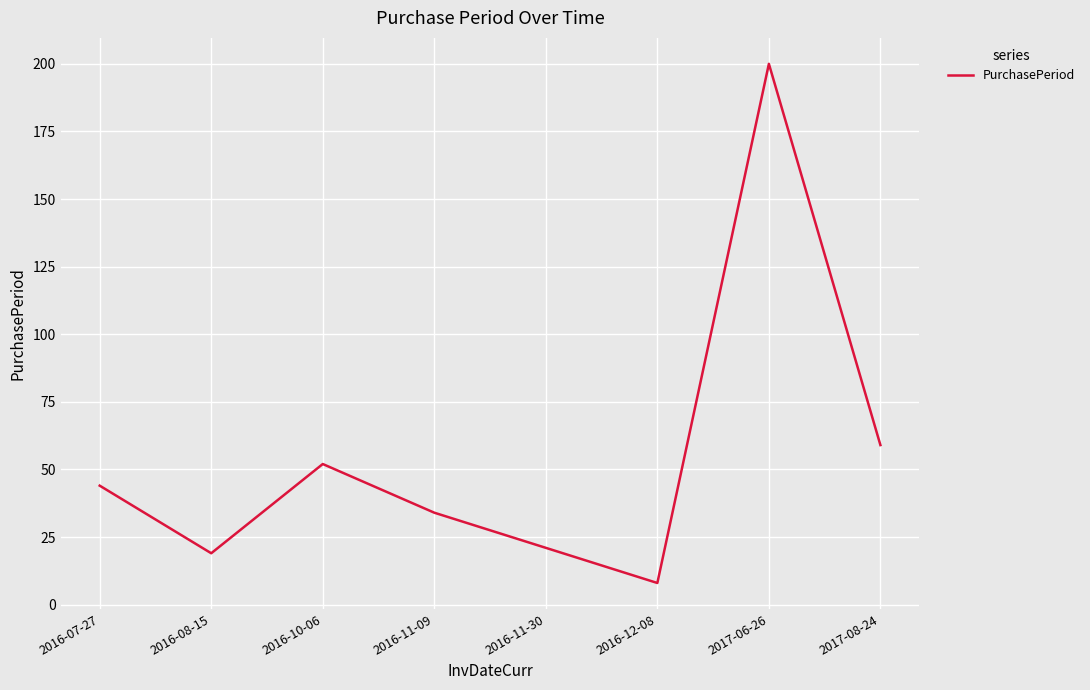

What value does the data have at 2017-08-24, to the nearest 10?

60